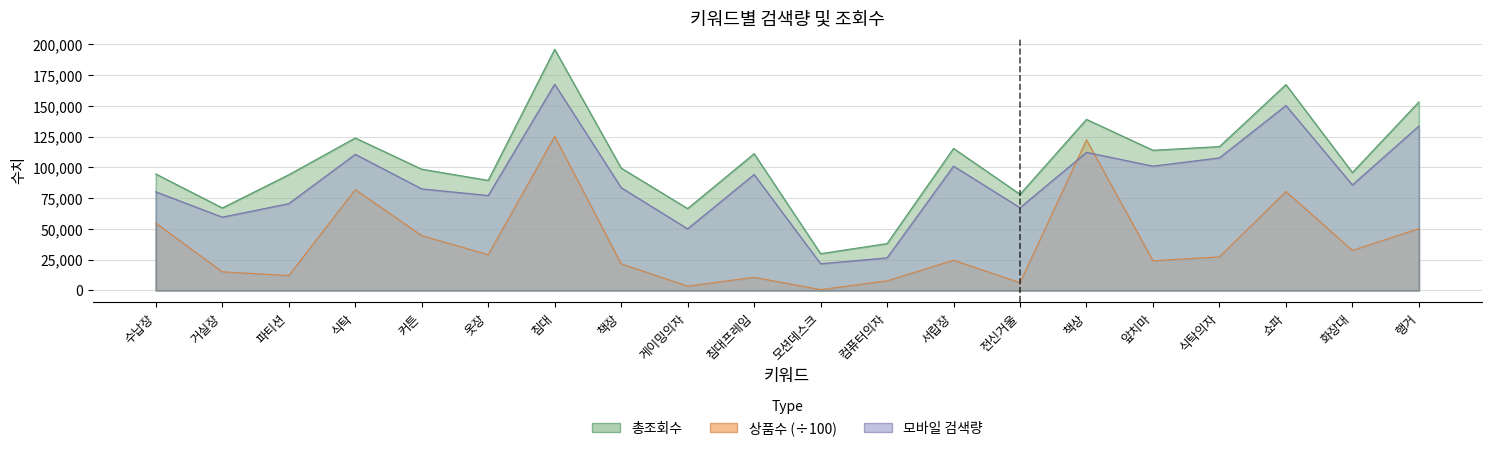

Reading left to right, extract all data points from this chart.

총조회수: 94600.0	66970.0	94000.0	123900.0	98500.0	89400.0	196000.0	99400.0	66500.0	111100.0	29810.0	38000.0	115400.0	78100.0	139000.0	113900.0	116890.0	167300.0	95800.0	153200.0
상품수: 54615.9	15050.0	12008.8	81930.8	44496.4	28925.5	125181.8	21561.1	3365.0	10581.5	556.6	7694.3	24467.9	6232.5	122372.6	24026.7	27214.2	80360.6	32489.9	50148.7
모바일 검색량: 80100.0	59500.0	70500.0	110600.0	82500.0	77100.0	167600.0	83500.0	50000.0	94200.0	21600.0	26400.0	101000.0	67200.0	112200.0	101000.0	107700.0	150300.0	85700.0	133600.0